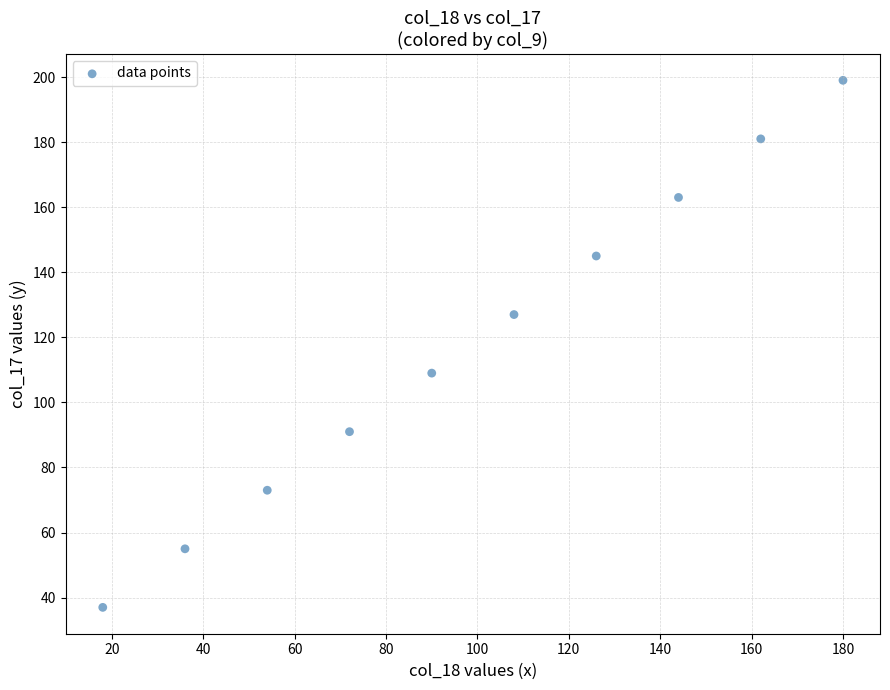

What is the range of X values (max minus min)?

162